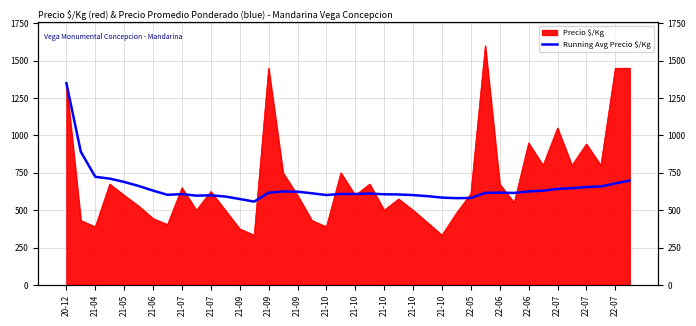

How many data points does each series have?

40